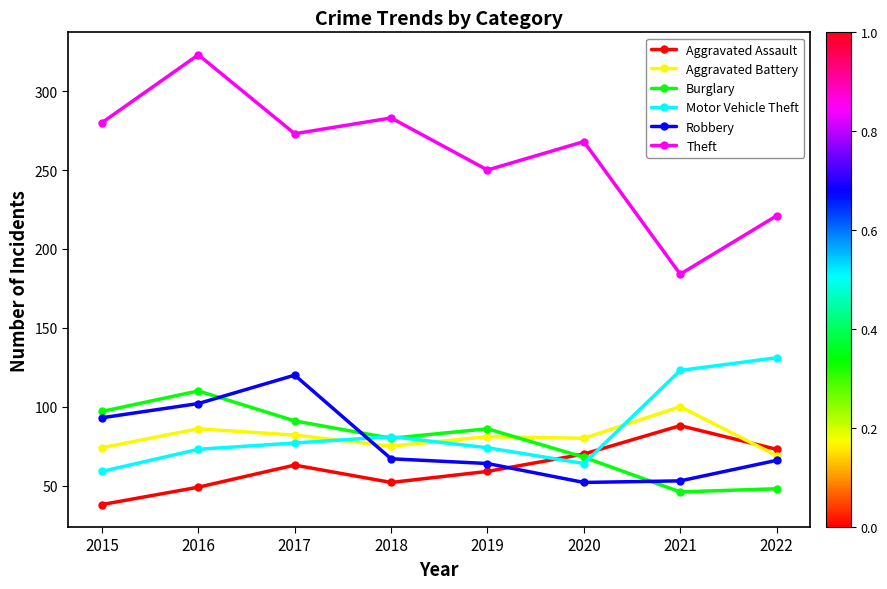

What is the spread (max minus min) of values at 2020?

216